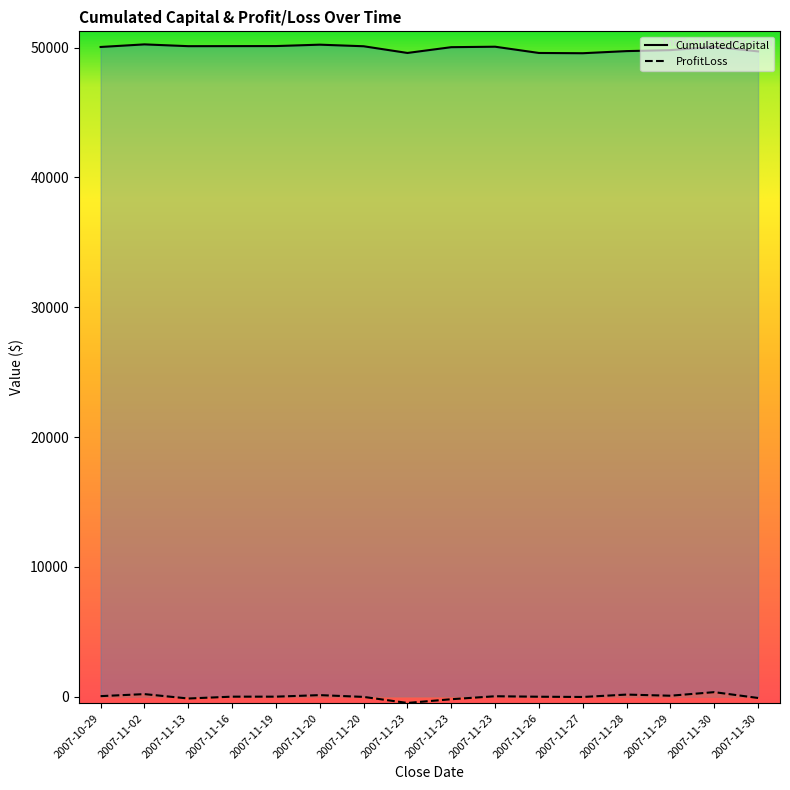

Reading left to right, list all the values displayed in this chart.

CumulatedCapital: 2007-10-29=50044.5	2007-11-02=50244.5	2007-11-13=50106.8	2007-11-16=50110.7	2007-11-19=50114.9	2007-11-20=50222.7	2007-11-20=50100.3	2007-11-23=49584.3	2007-11-23=50028.9	2007-11-23=50064.8	2007-11-26=49583.2	2007-11-27=49563.1	2007-11-28=49726.7	2007-11-29=49802.6	2007-11-30=50056.6	2007-11-30=49704.9
ProfitLoss: 2007-10-29=44.5	2007-11-02=200.0	2007-11-13=-137.7	2007-11-16=4.0	2007-11-19=4.2	2007-11-20=122.4	2007-11-20=-14.6	2007-11-23=-480.5	2007-11-23=-193.8	2007-11-23=35.9	2007-11-26=-1.1	2007-11-27=-20.1	2007-11-28=163.6	2007-11-29=75.9	2007-11-30=351.7	2007-11-30=-97.6